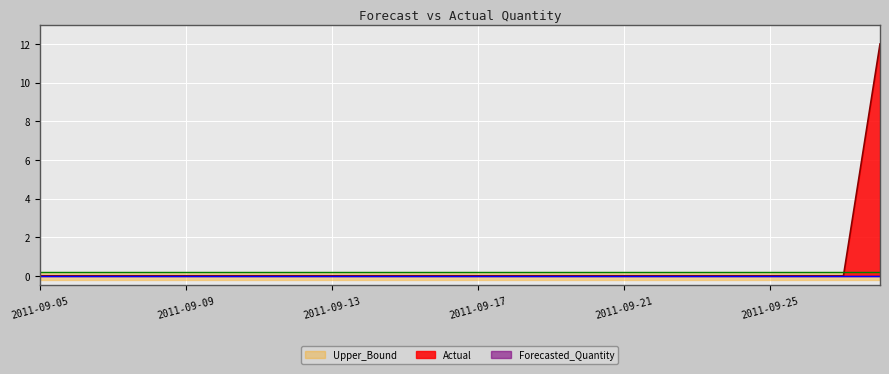

True or false: Forecasted_Quantity and Lower_Bound cross at least once.

False